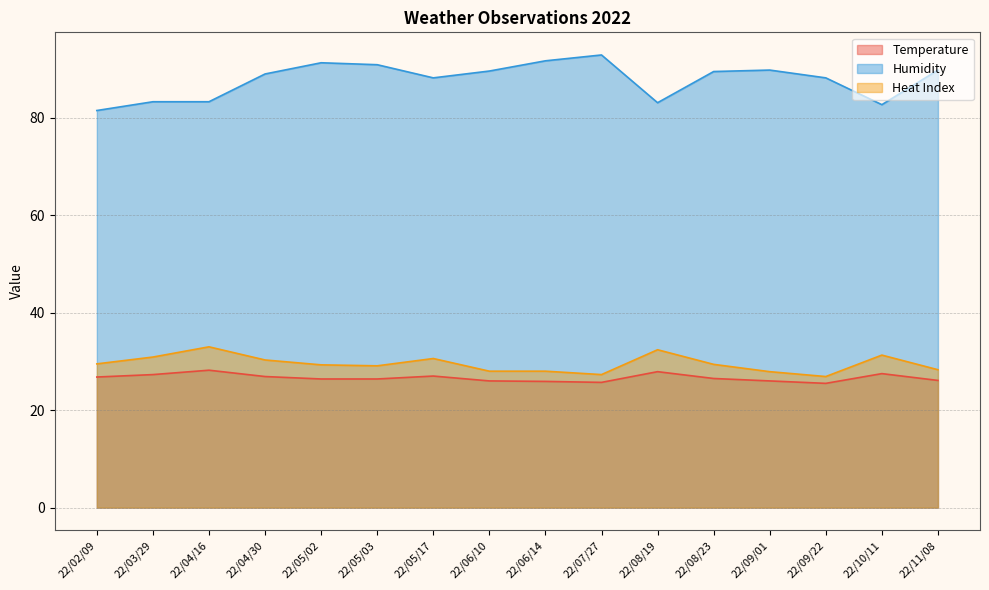

What is the average value of the Heat Index series?

29.5